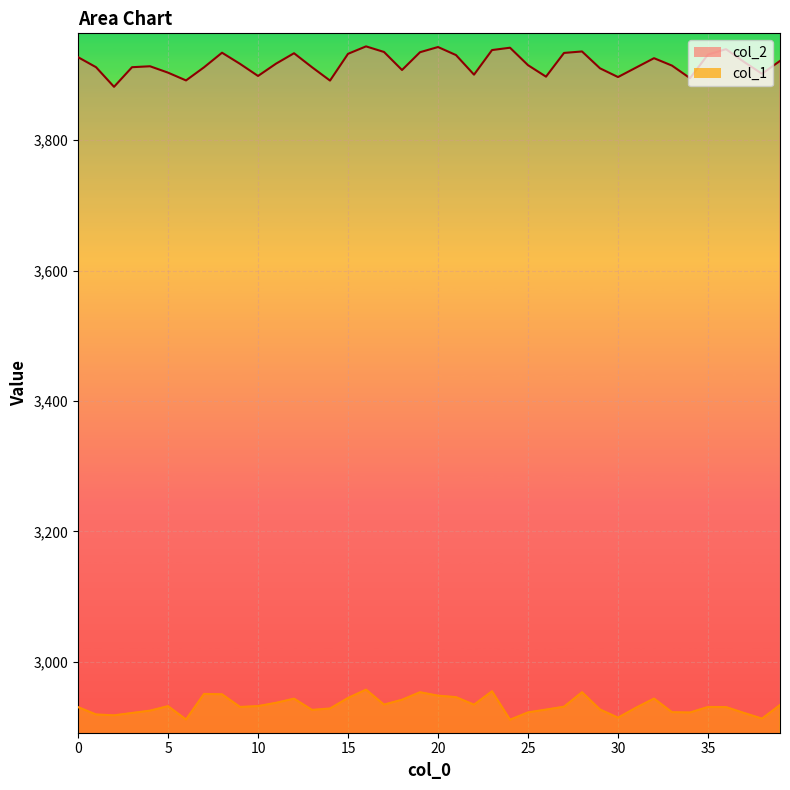

What is the value of the col_2 point at the 11th from the left?

3898.3